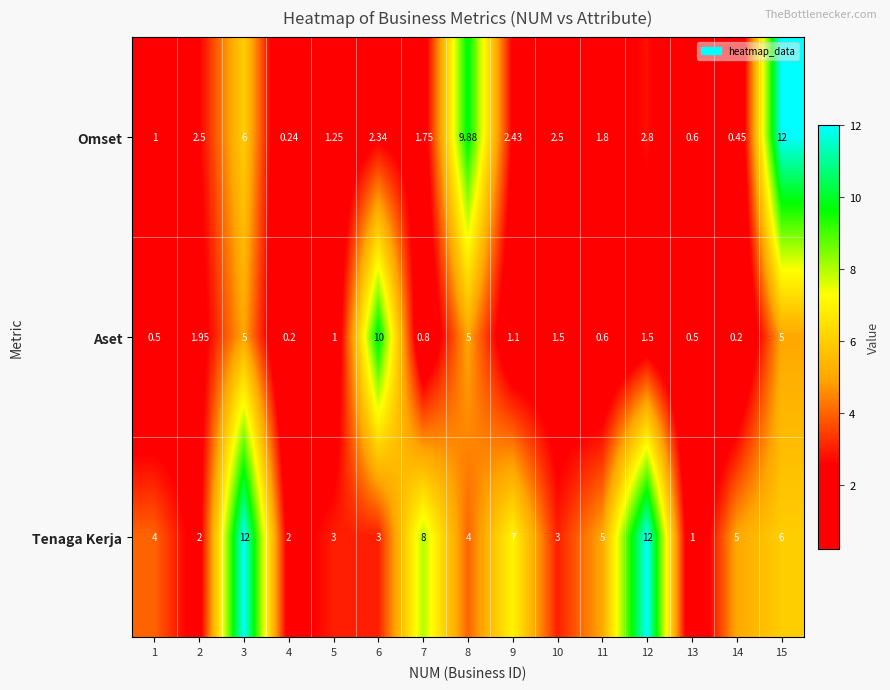

Which series has the widest spread of values?

Omset